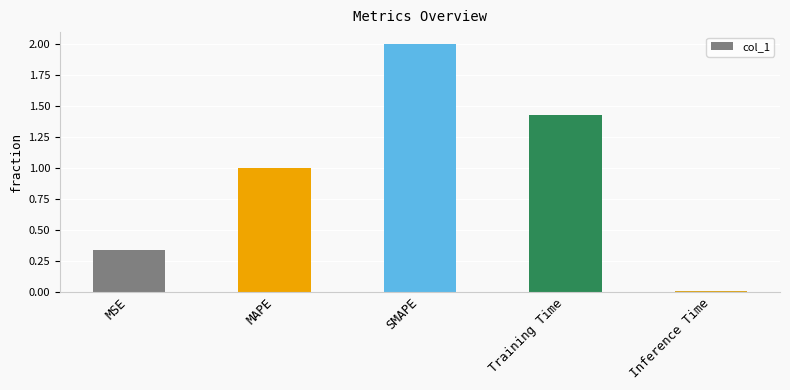

How many data points are less than 1?

2